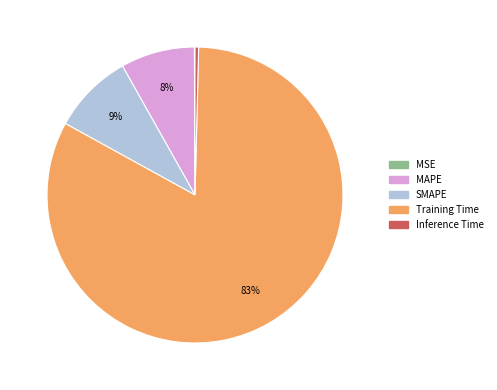

To the nearest percent, what is the combined percentage of Inference Time and Training Time?

83%